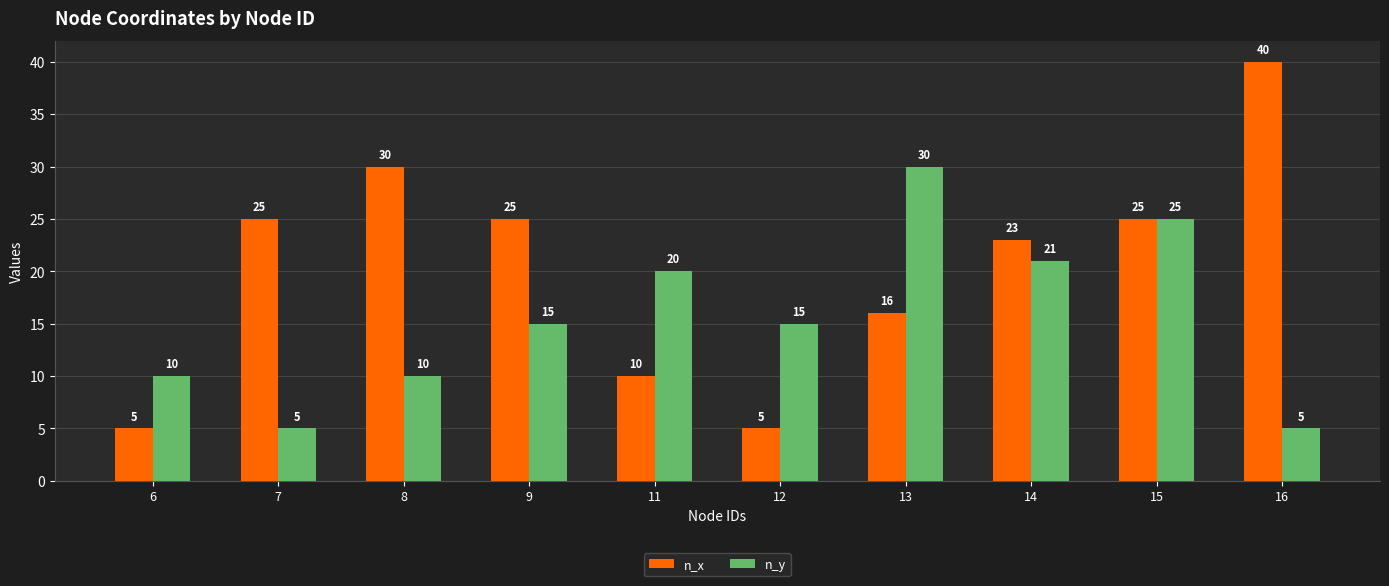

Which series has the largest range (max minus min)?

n_x